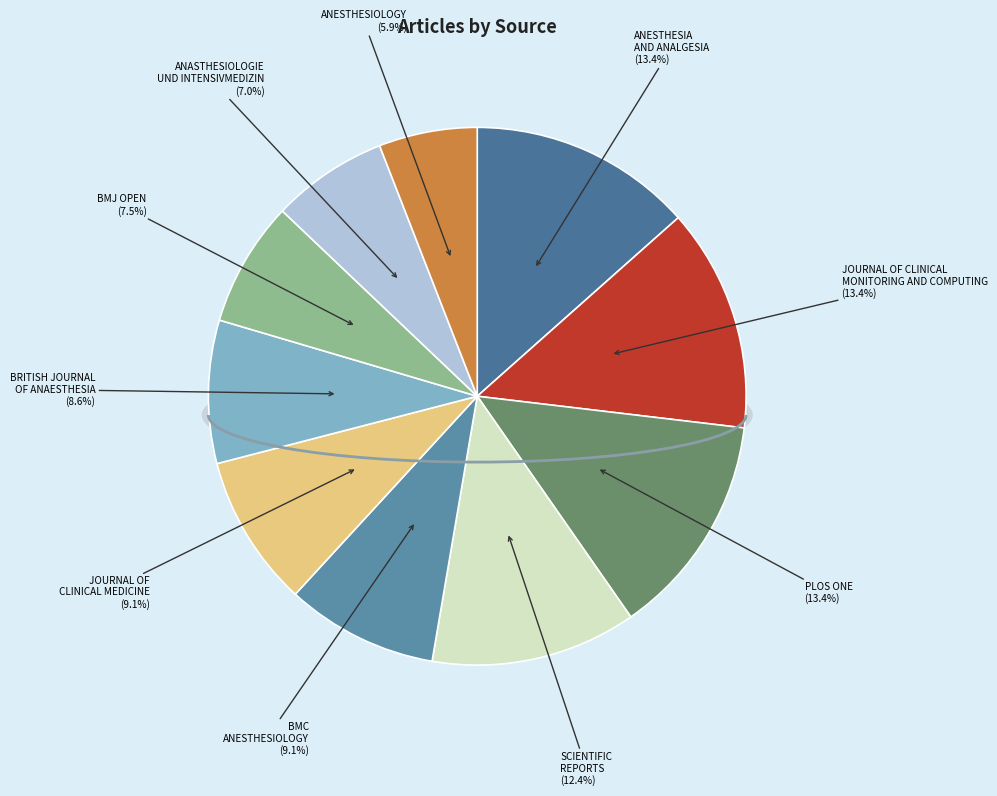

To the nearest percent, what is the difference between the SCIENTIFIC REPORTS and JOURNAL OF CLINICAL MONITORING AND COMPUTING slice percentages?

1%